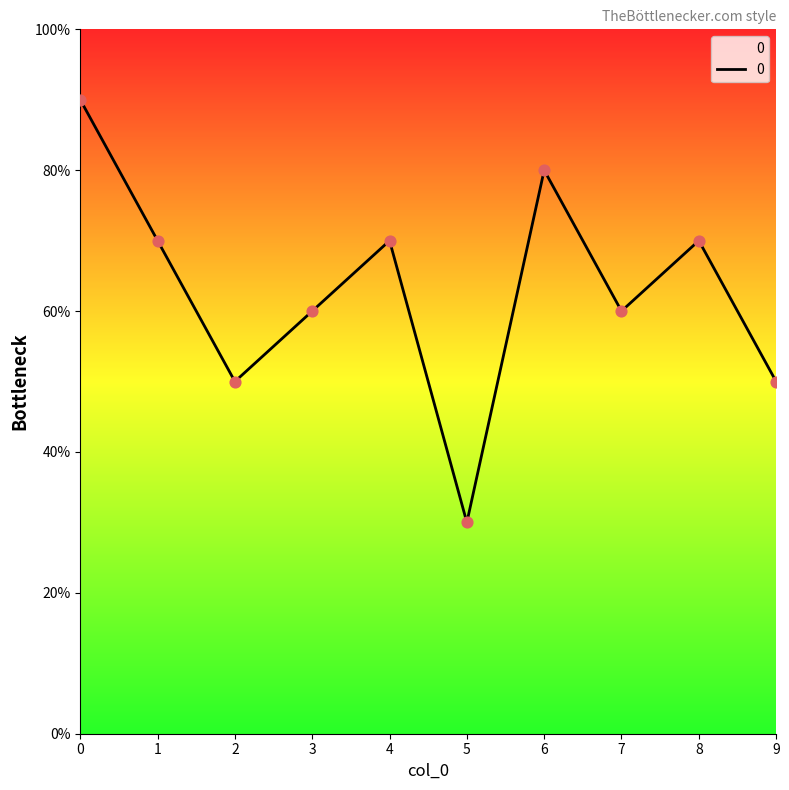

What is the ratio of the value at 5 to the value at 0?

0.3